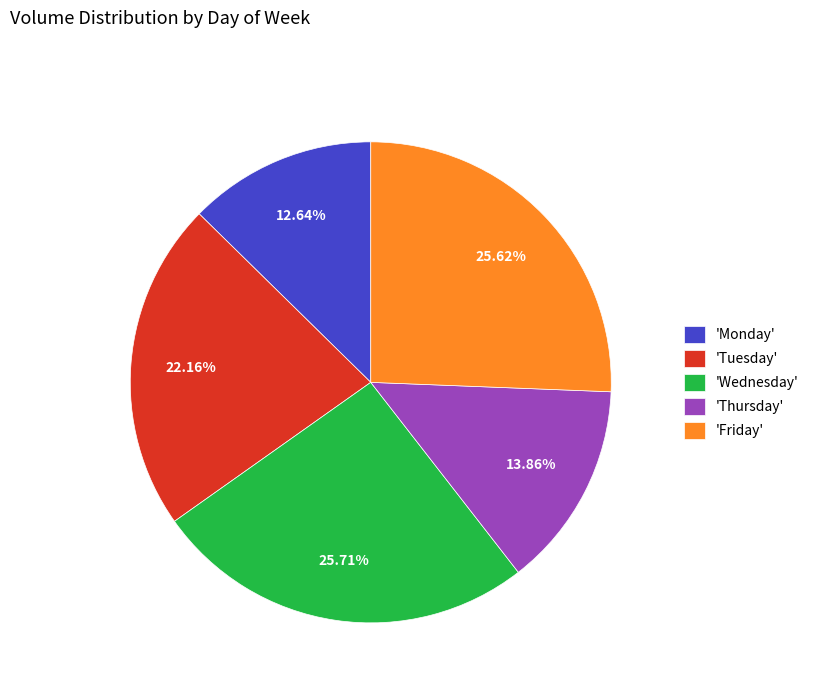

Which slice is the smallest?

'Monday'